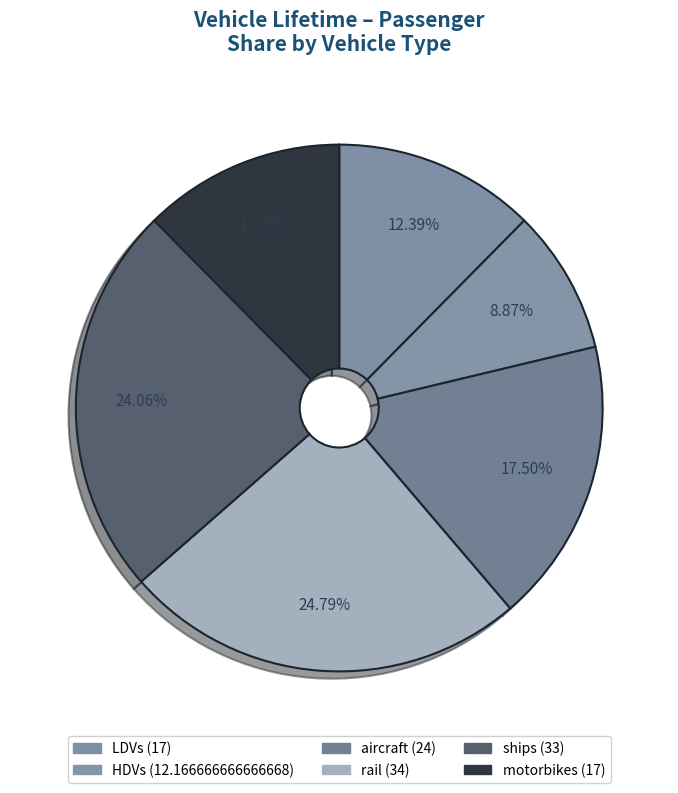

Does ships represent more than half of the total?

No